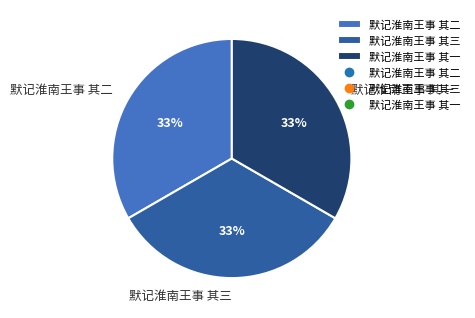

To the nearest percent, what is the average slice percentage?

33%